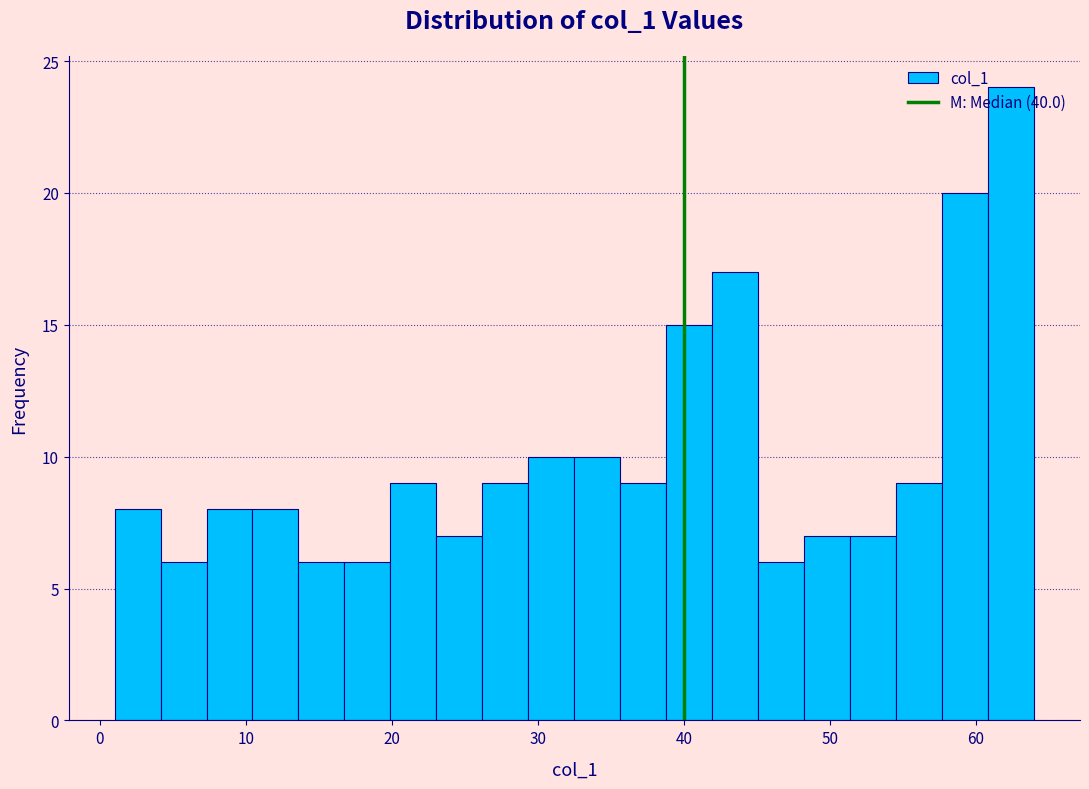

Around what value on the x-axis is the tallest bar? Give the approximate position of its centre, as read against the axis.

62